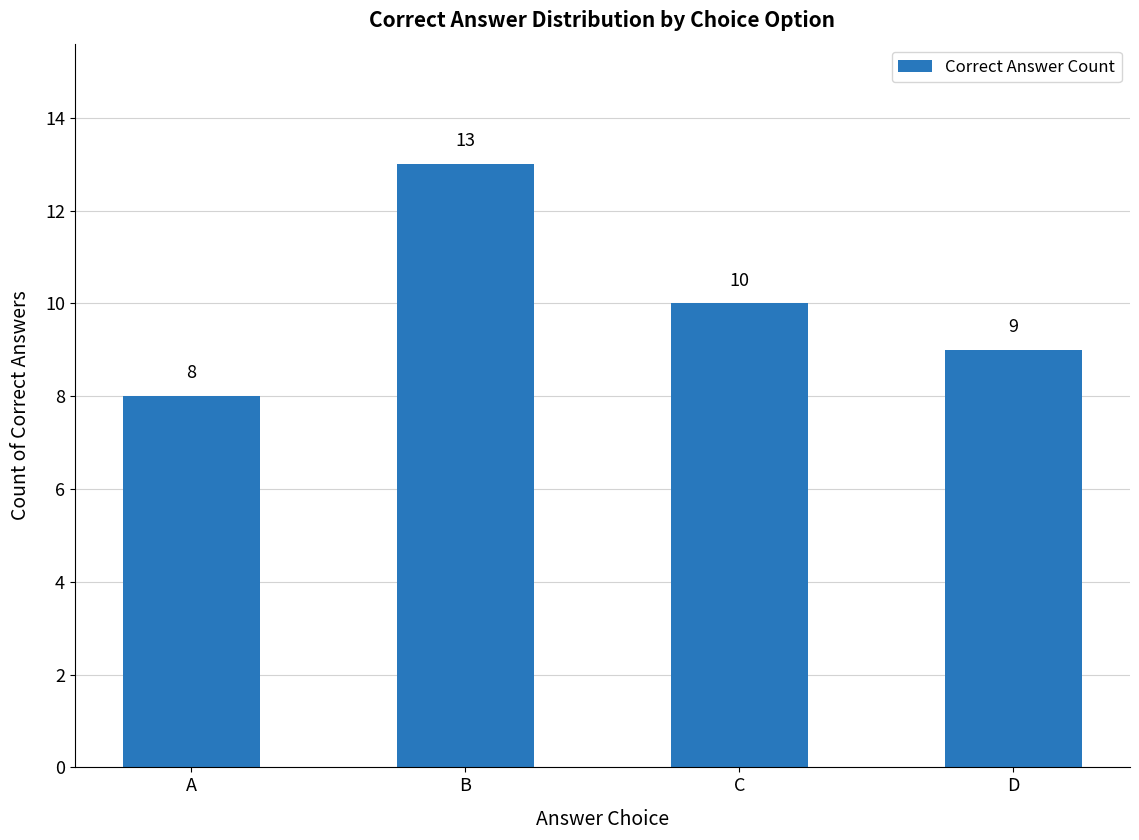

What is the sum of all values?

40